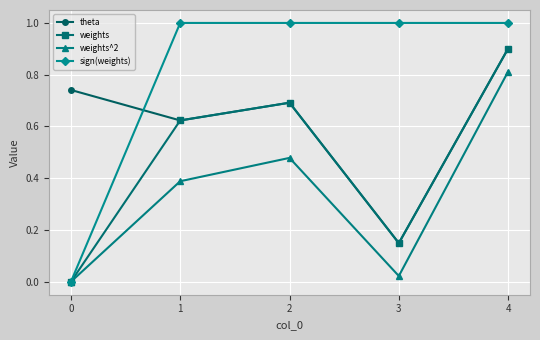

At which label does weights reach its peak?

4